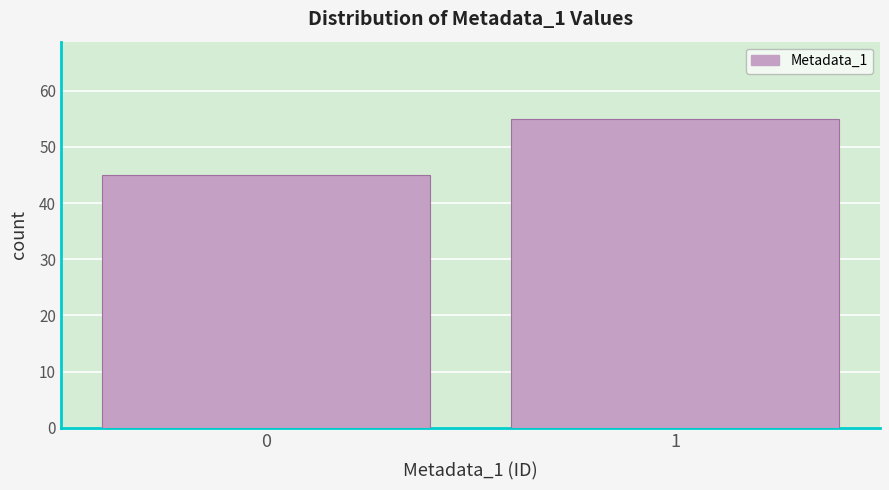

Reading left to right, what are all the values shown in this chart?

0=45	1=55